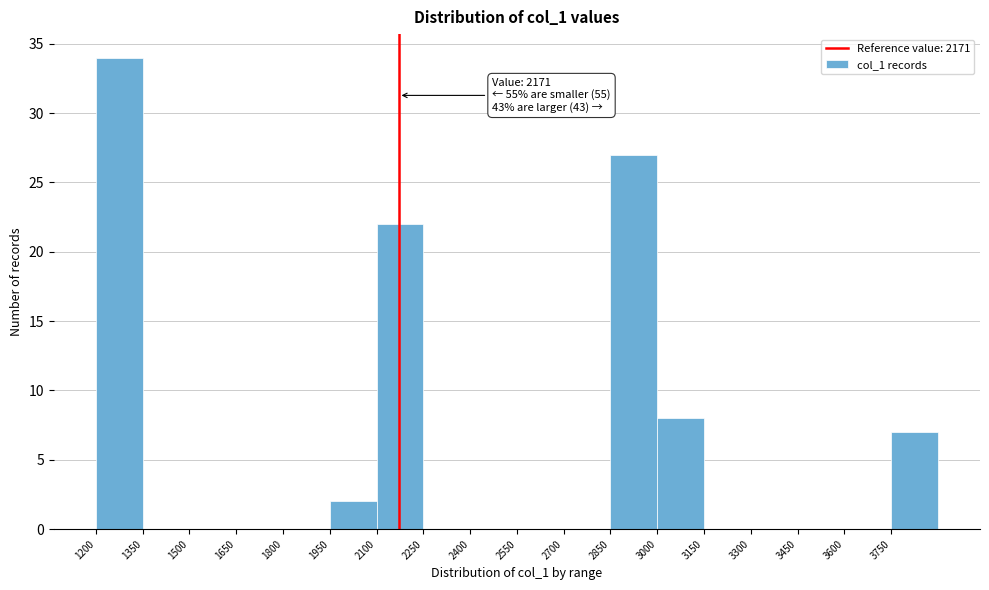

Which range on the x-axis has the tallest bar?

1200 to 1350